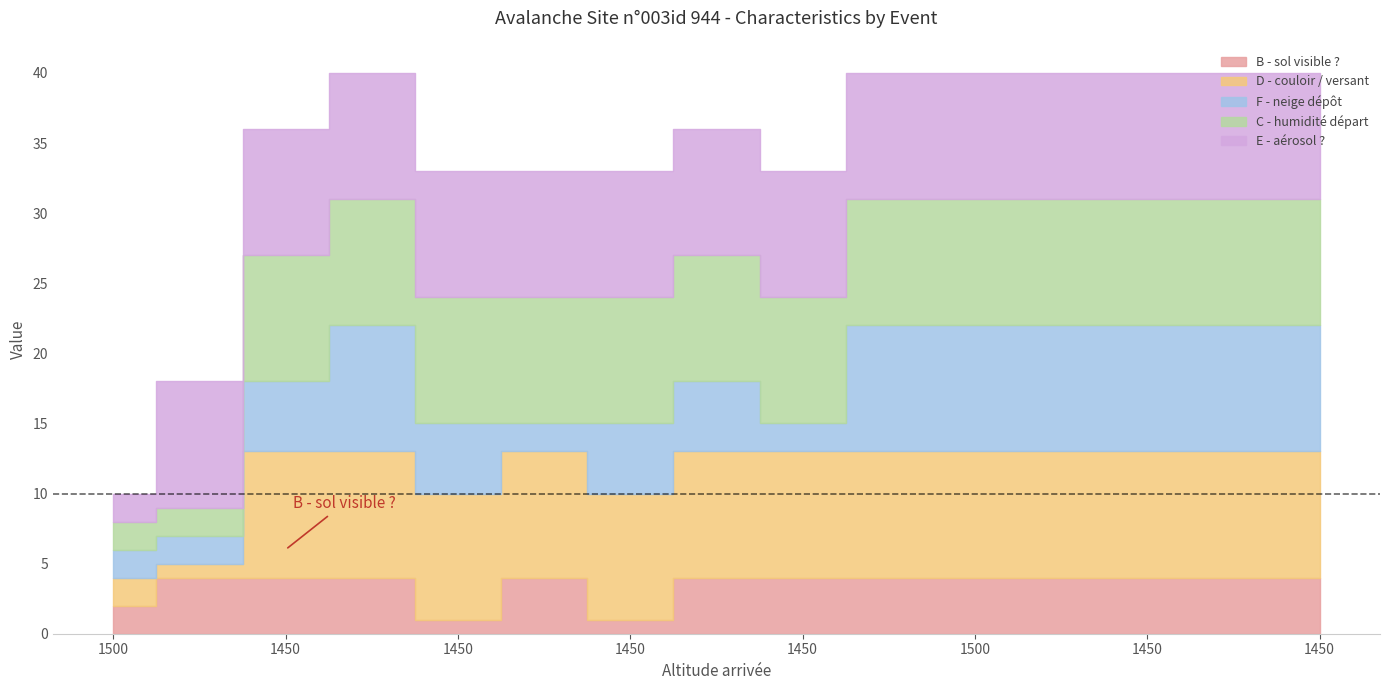

What is the label of the 8th point from the left?

1450